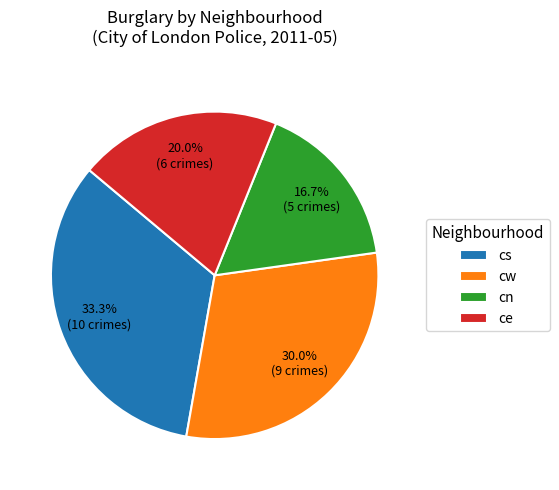

How many segments does this pie chart have?

4